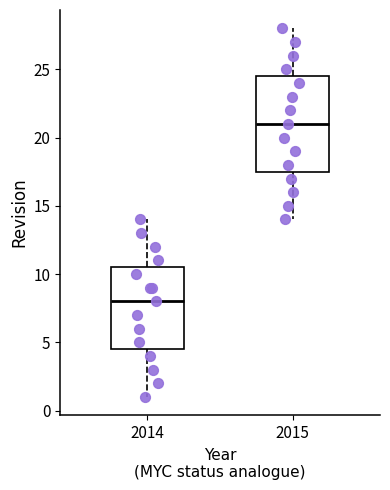

Comparing the boxes themselves (not the whiskers), which one is the tallest?

2015